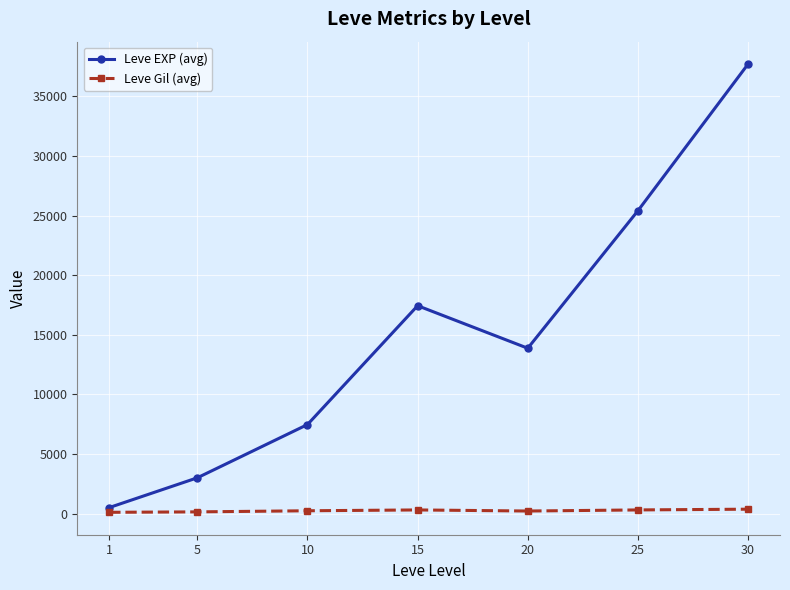

How many interior local peaks does the Leve EXP (avg) series have?

1